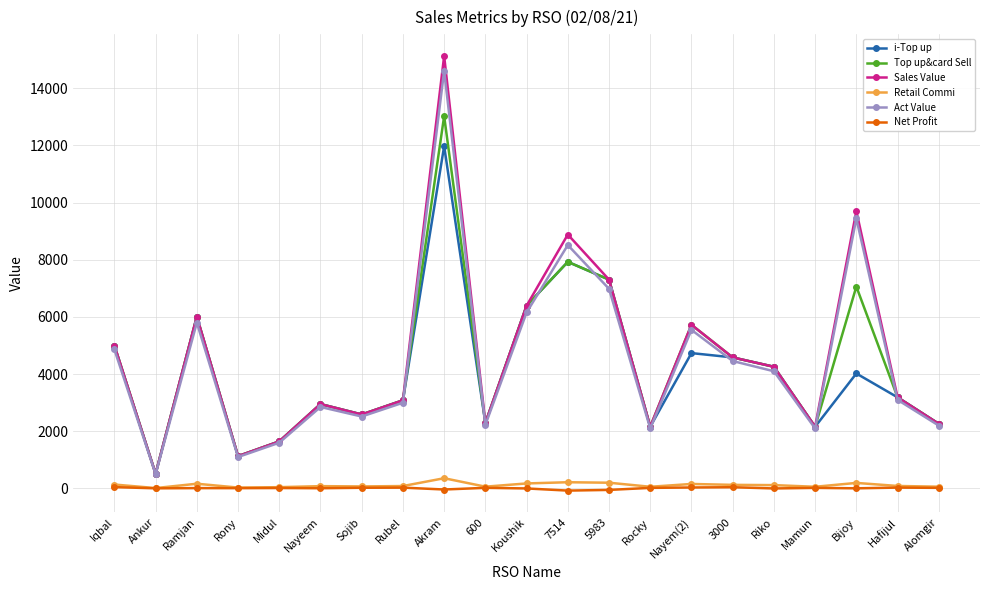

True or false: Top up&card Sell has more than 1 points higher than both neighbors.

True